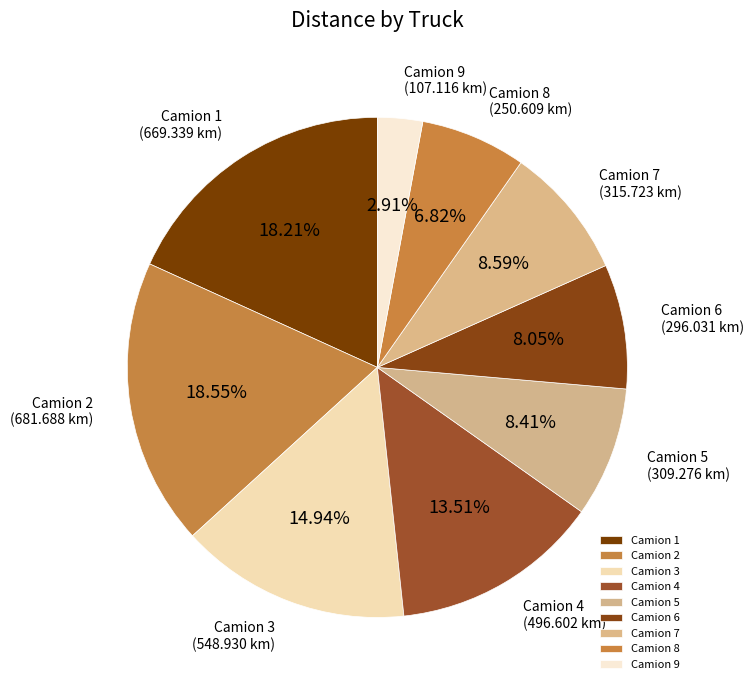

Is it true that Camion 2 is 8% of the pie?

False